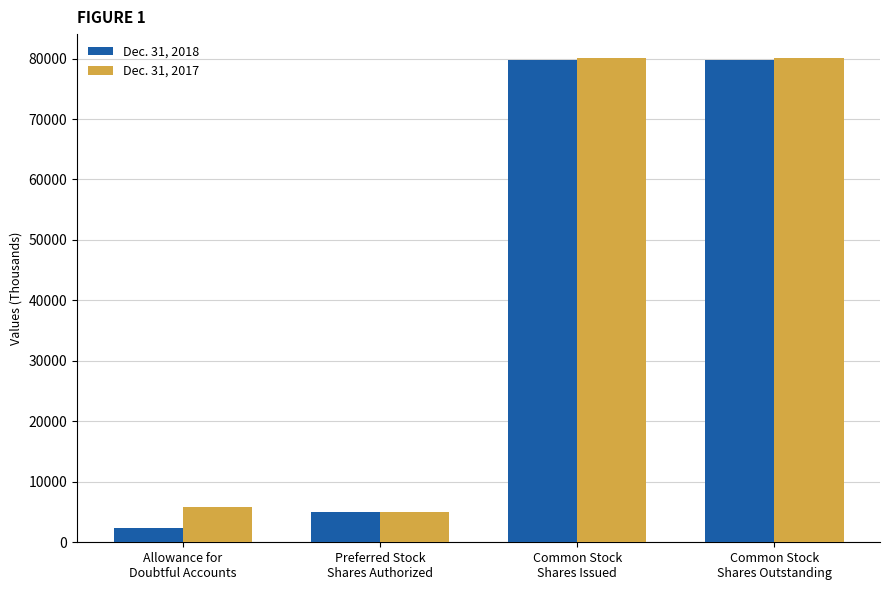

What is the spread (max minus min) of values at Allowance for
Doubtful Accounts?

3436